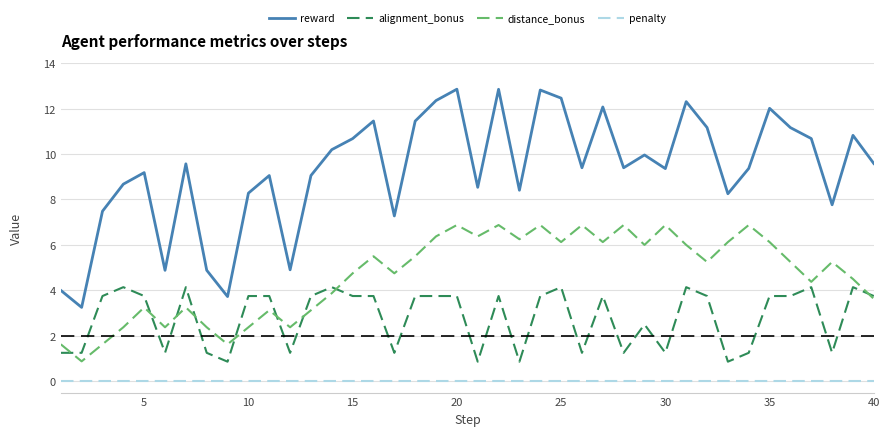

True or false: penalty and alignment_bonus intersect in this chart.

False